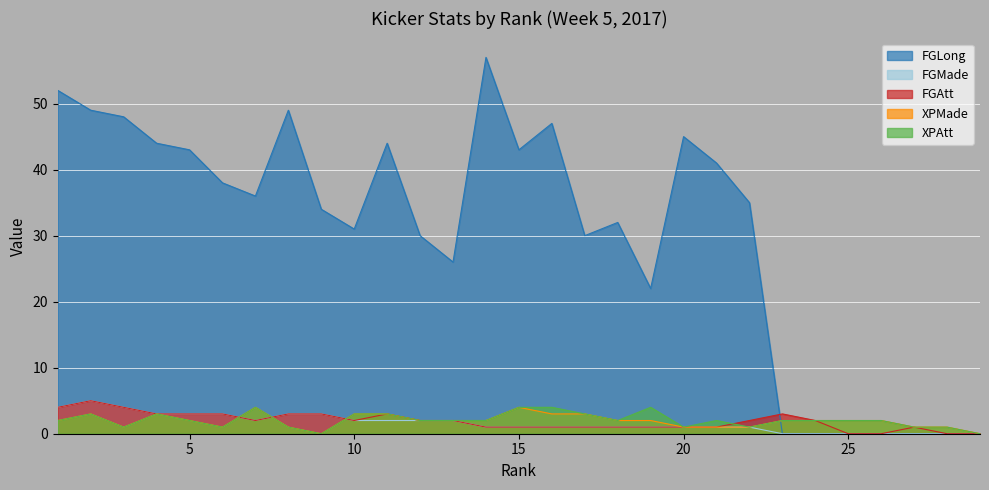

Does the chart display data point markers on the line(s)?

No